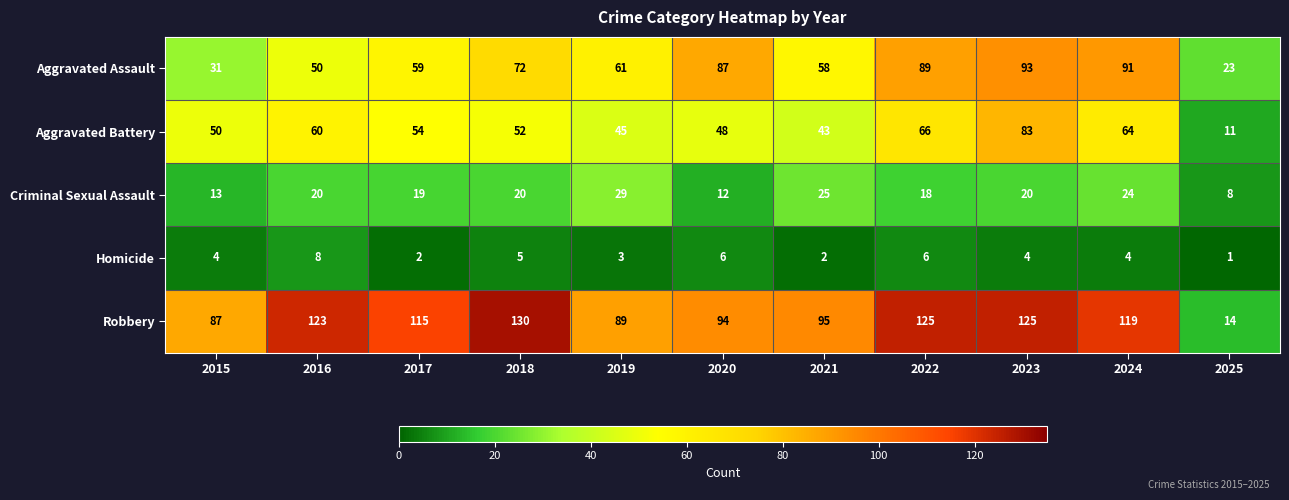

Which category has the highest value across all series?

2018